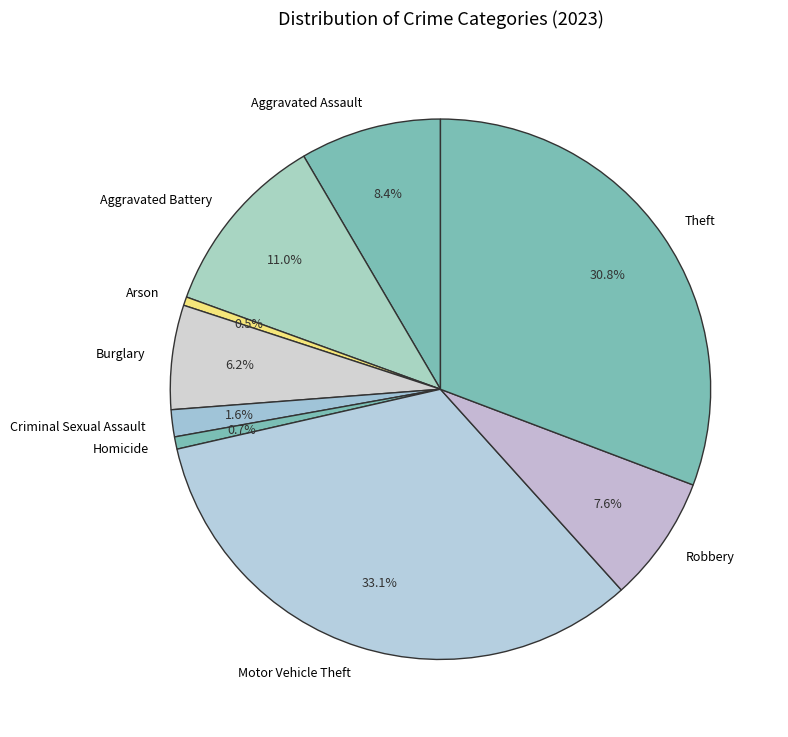

Which slice is the largest?

Motor Vehicle Theft